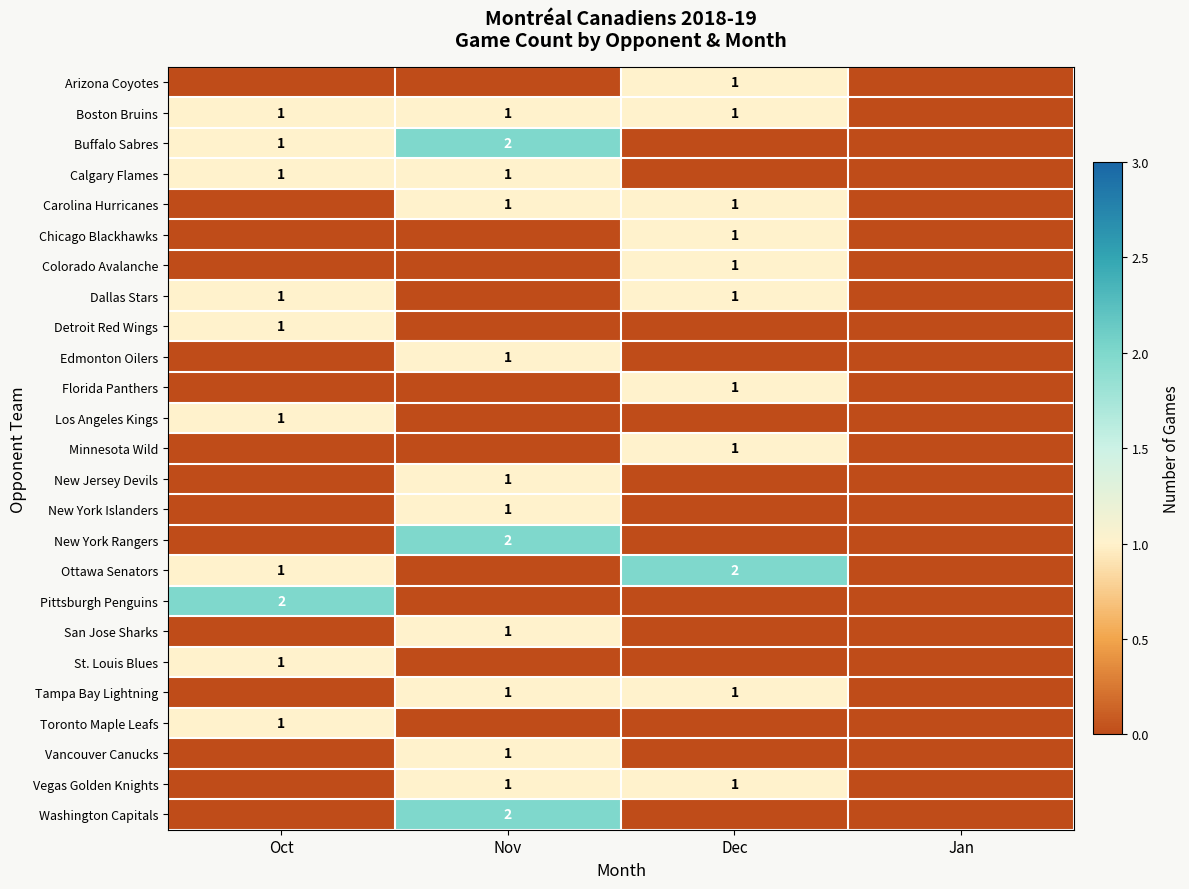

What is the total value across all series at Oct?

11